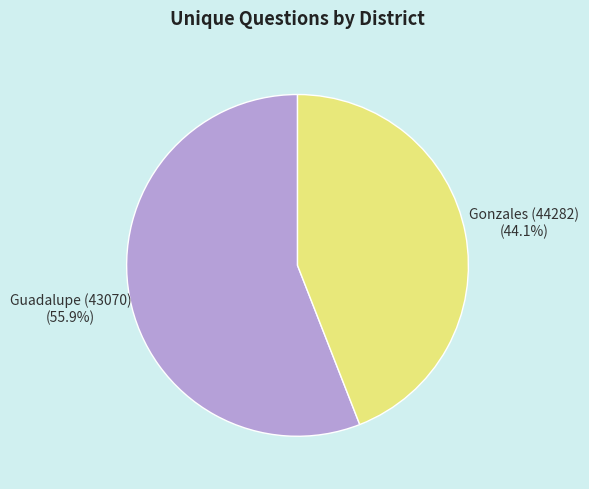

Is it true that Guadalupe (43070) is 56% of the pie?

True